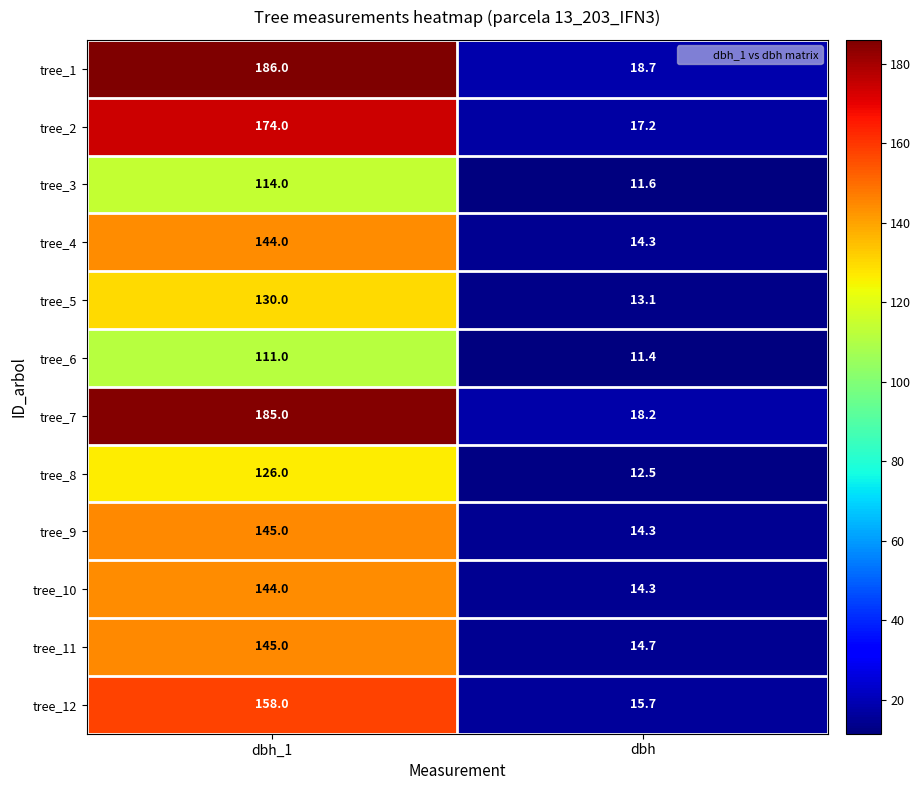

Which series has the largest range (max minus min)?

tree_1